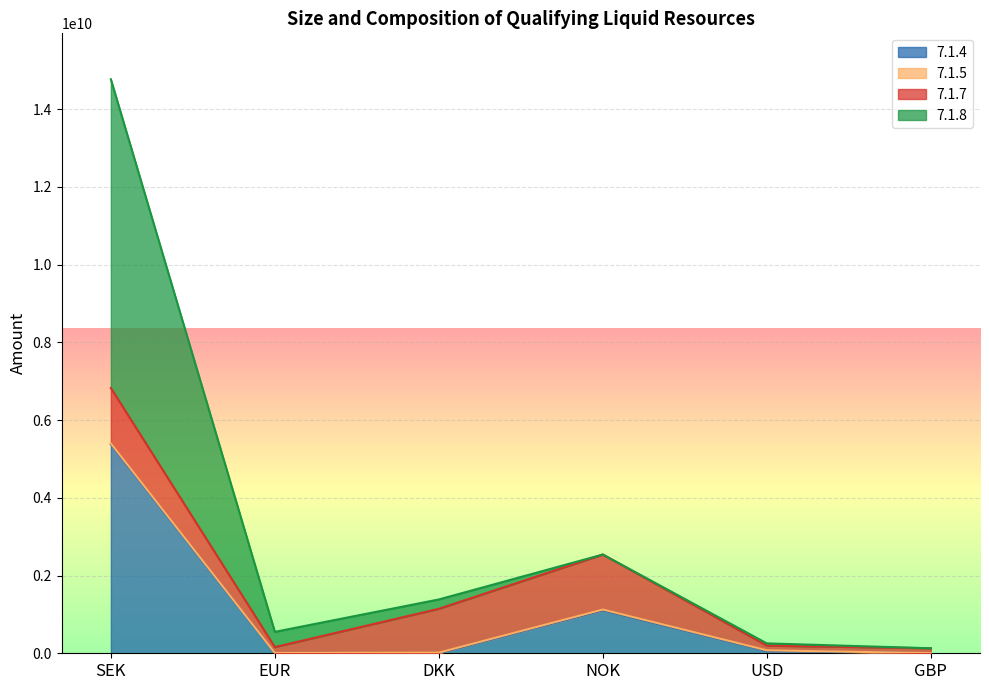

Which category has the highest value in the 7.1.4 series?

SEK